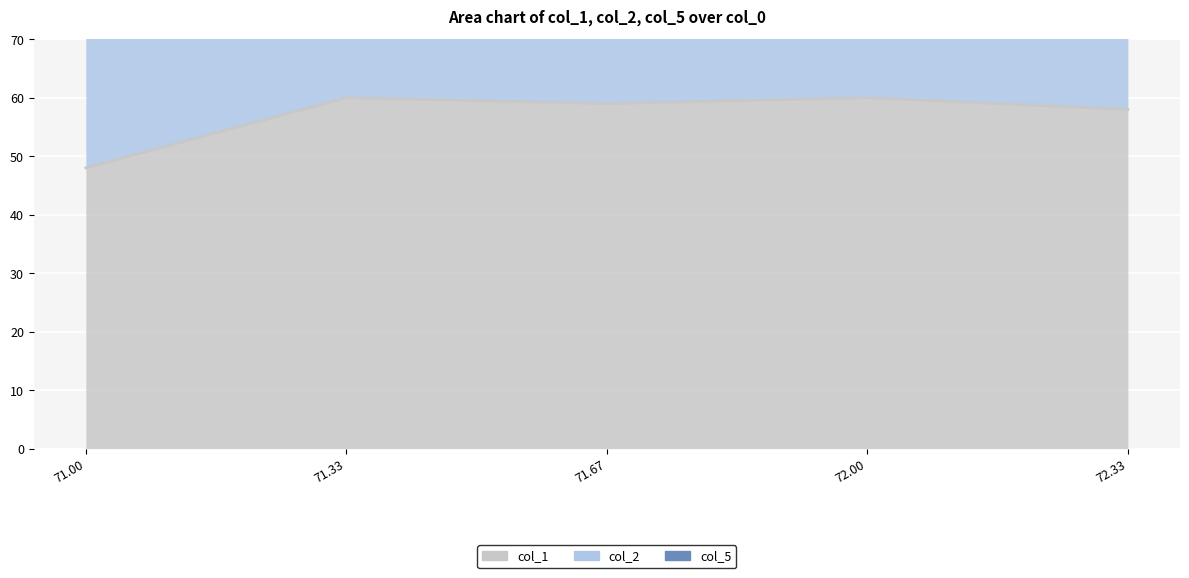

How many interior local peaks does the col_1 series have?

2